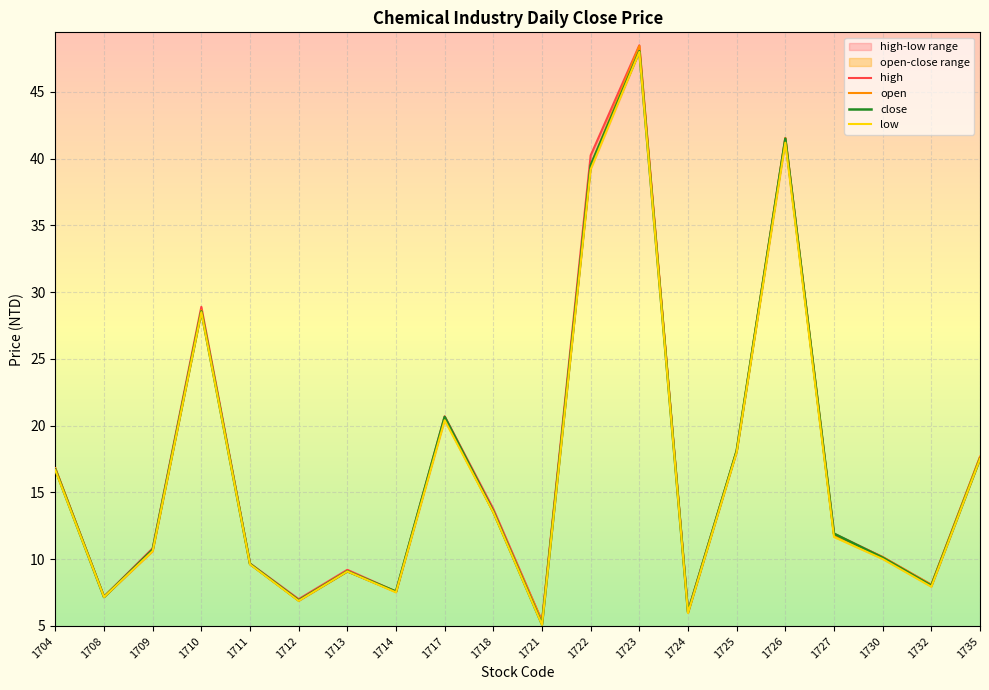

What is the sum of the close values at 1718 and 1732?

21.6